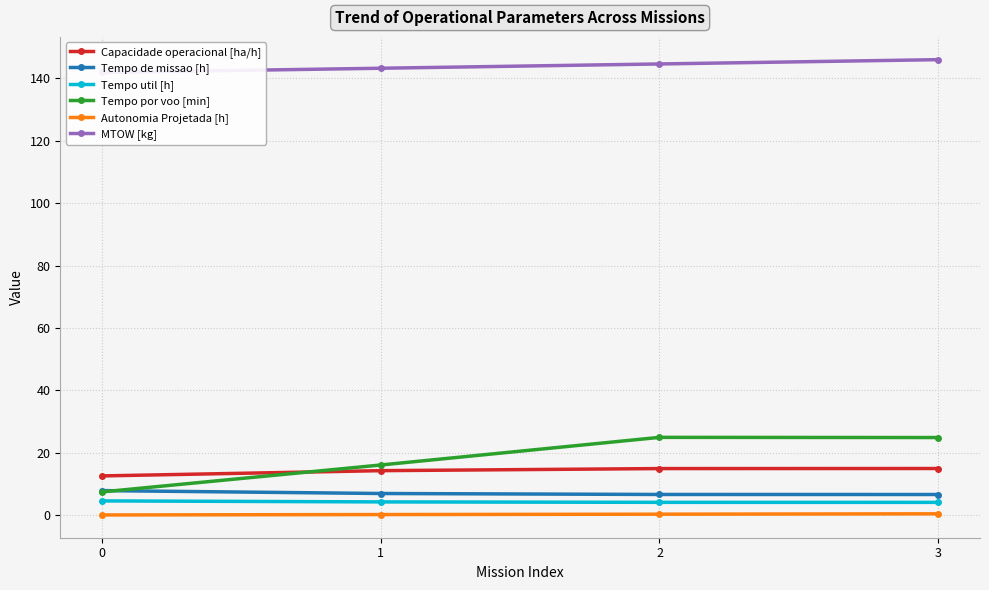

True or false: Autonomia Projetada [h] and Capacidade operacional [ha/h] cross at least once.

False